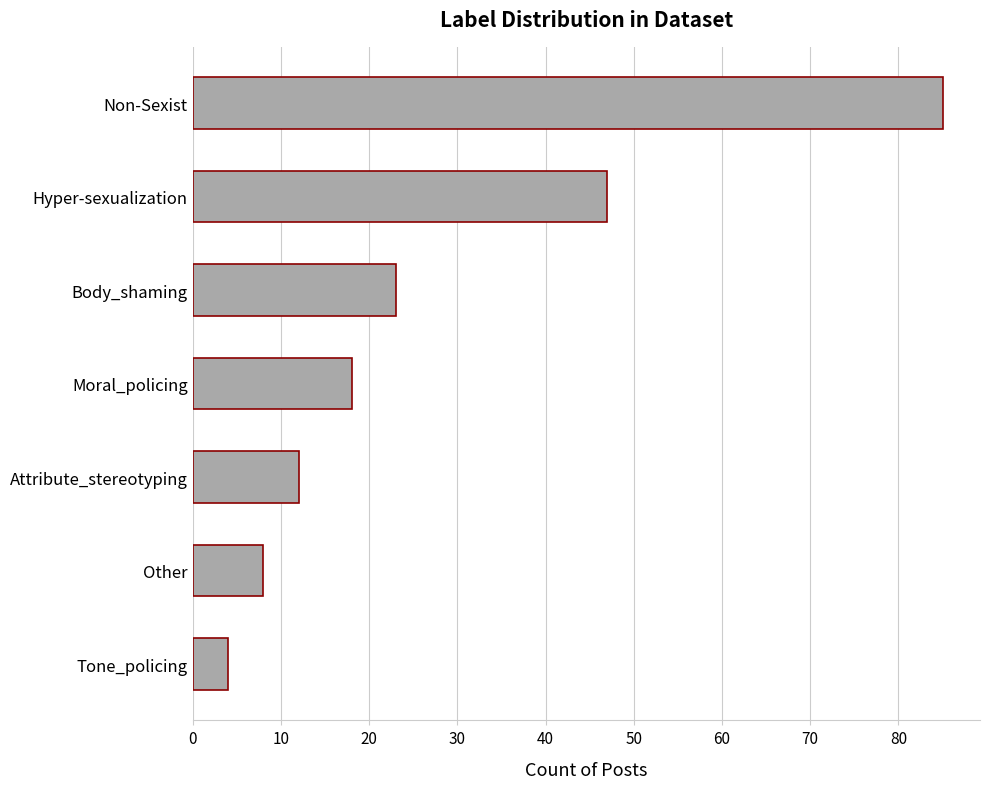

The chart shows a value of 23 at Non-Sexist. True or false?

False